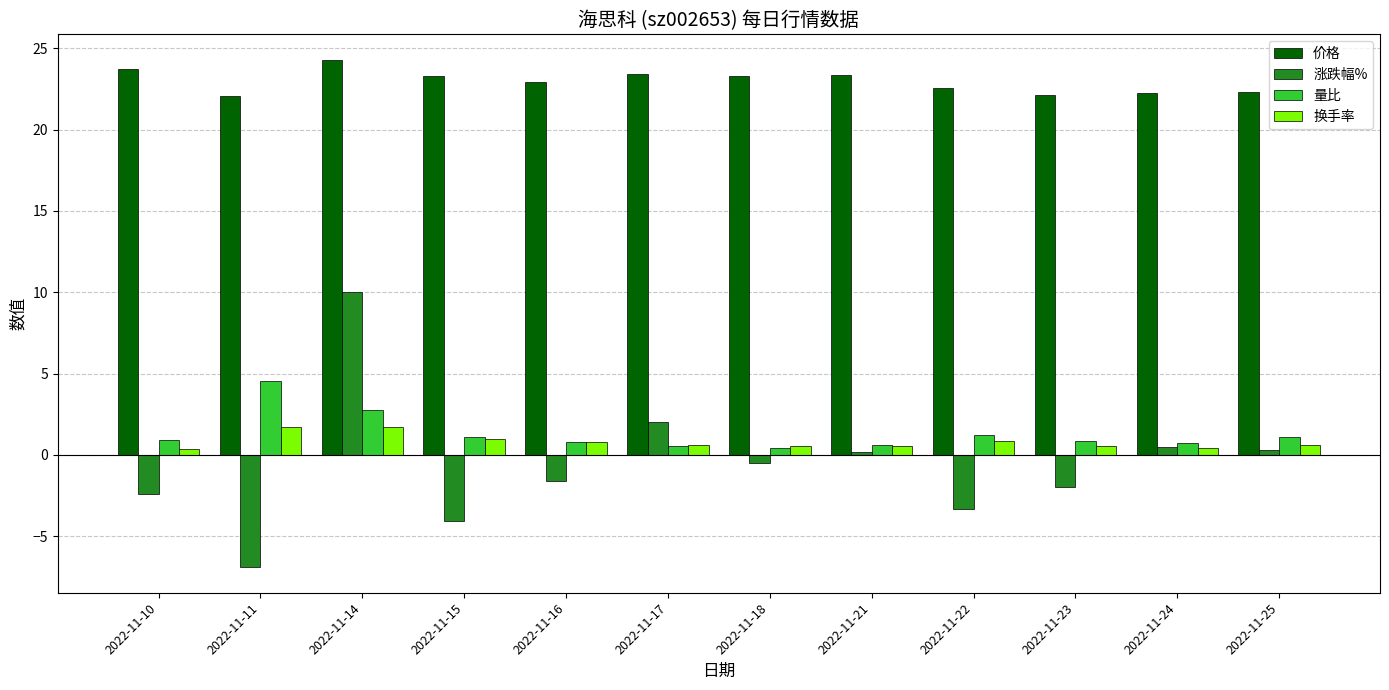

At which category is the sum across all series the highest?

2022-11-14